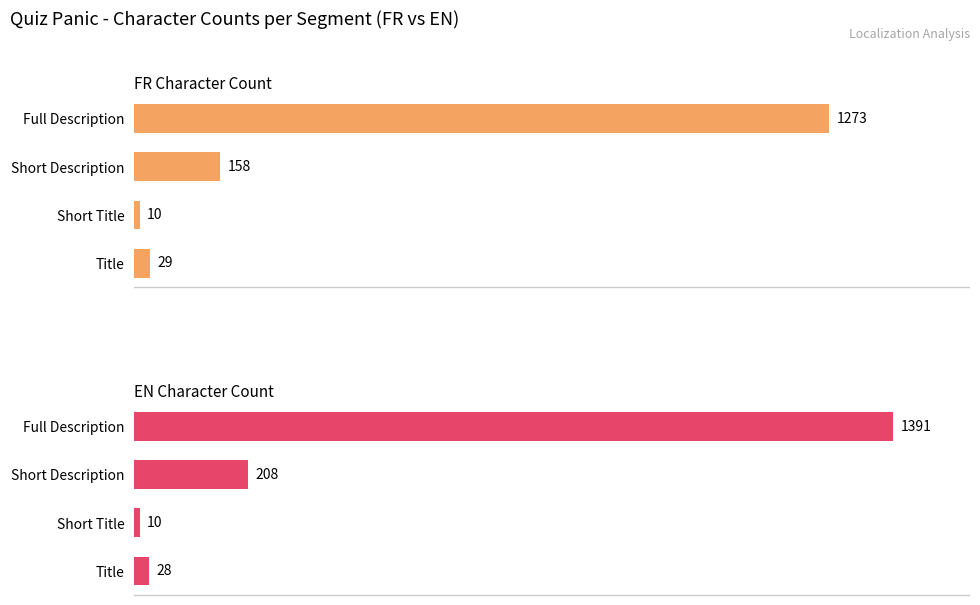

What is the difference between the maximum and minimum values in the FR Character Count series?

1263